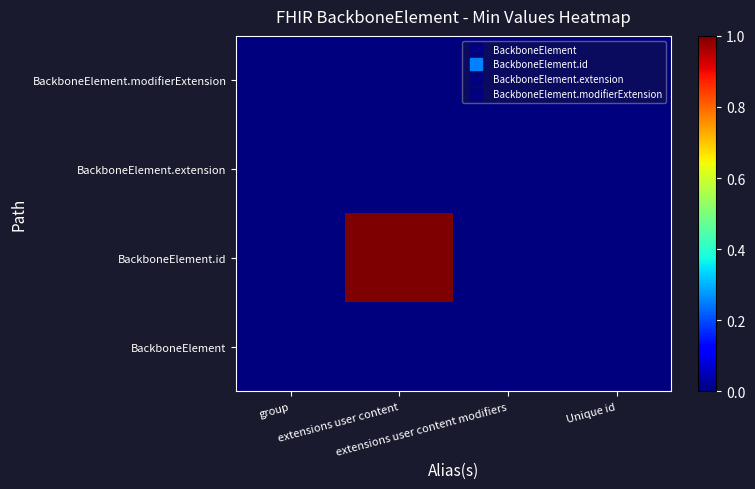

At which category does the chart reach its peak across all series?

extensions user content